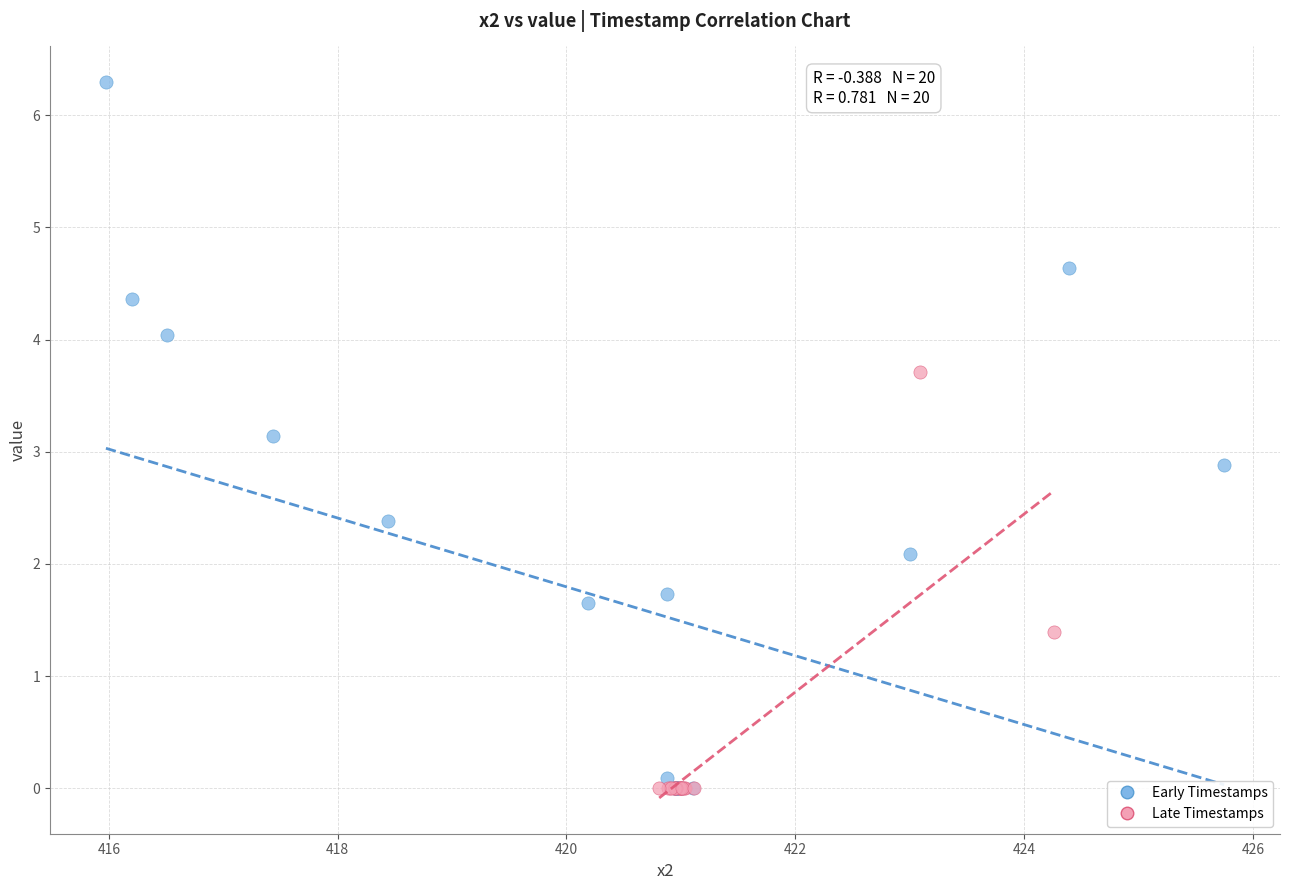

What are all the series names shown in the legend?

Early Timestamps, Late Timestamps